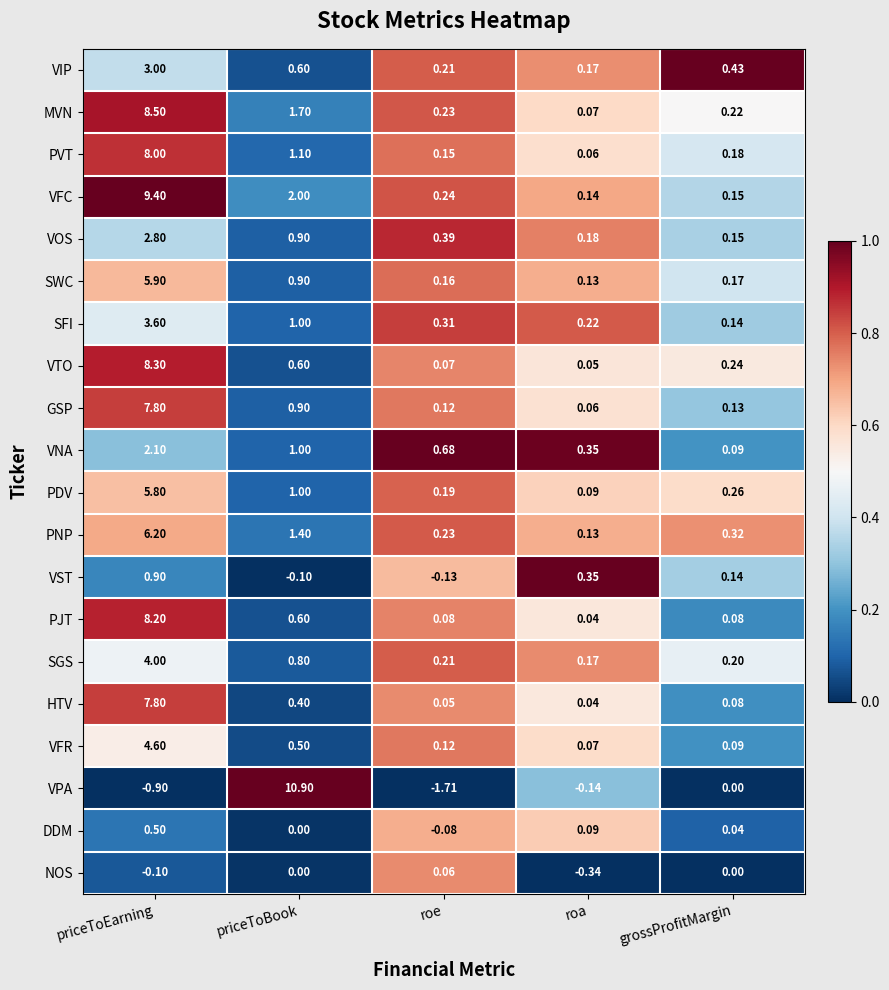

Which category has the lowest value across all series?

roe